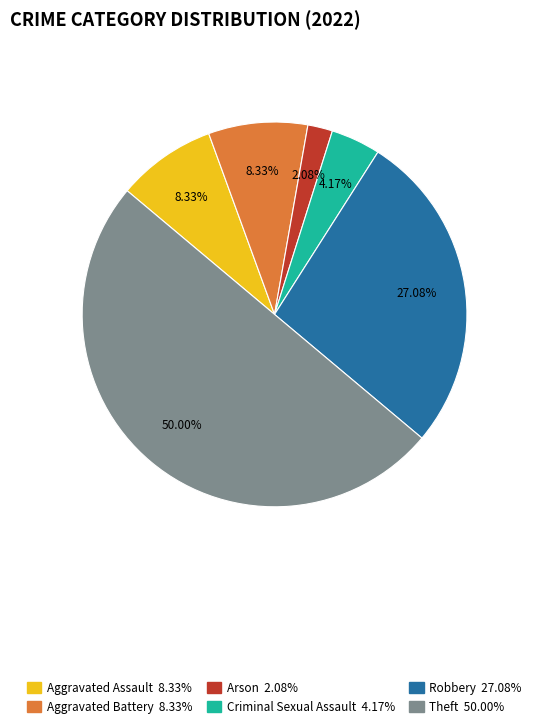

To the nearest percent, what is the difference between the Arson and Theft slice percentages?

48%